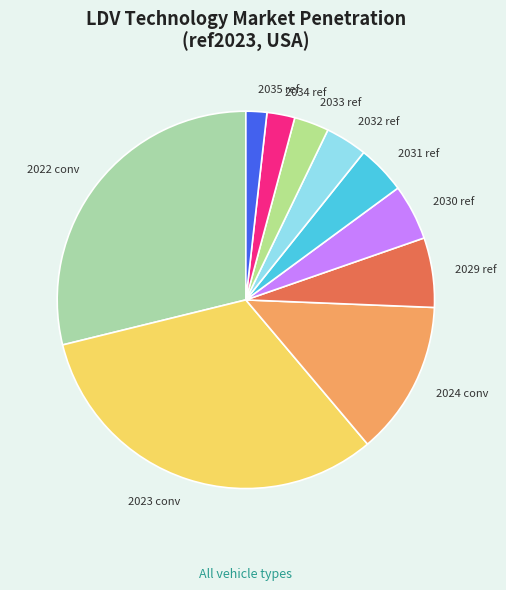

How many slices are in this pie chart?

10